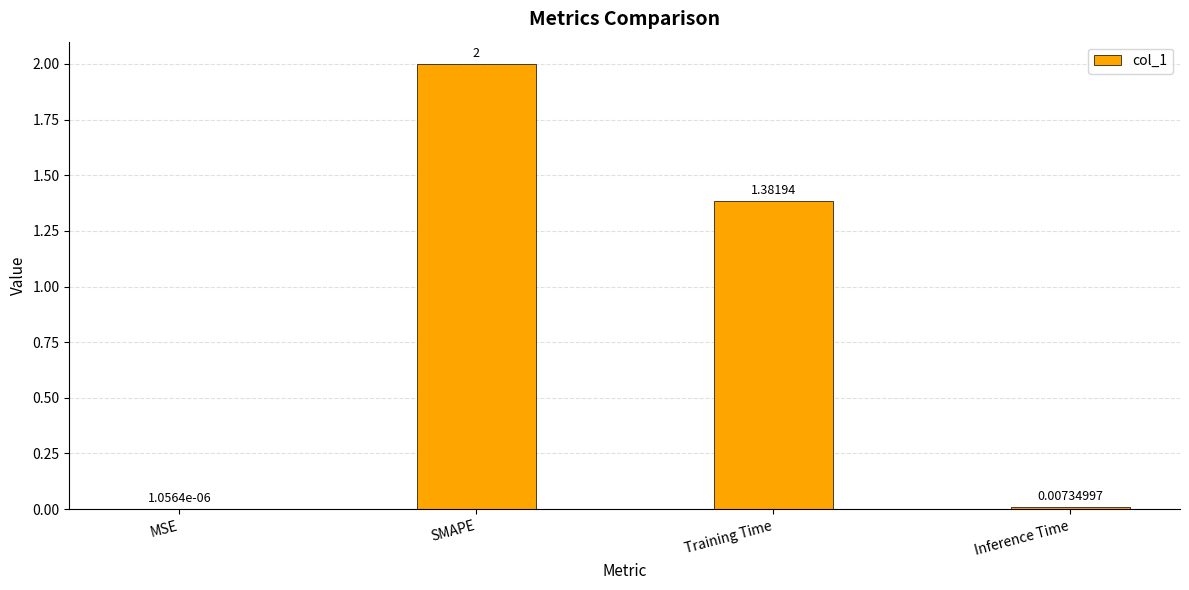

Which label corresponds to the largest value in the chart?

SMAPE